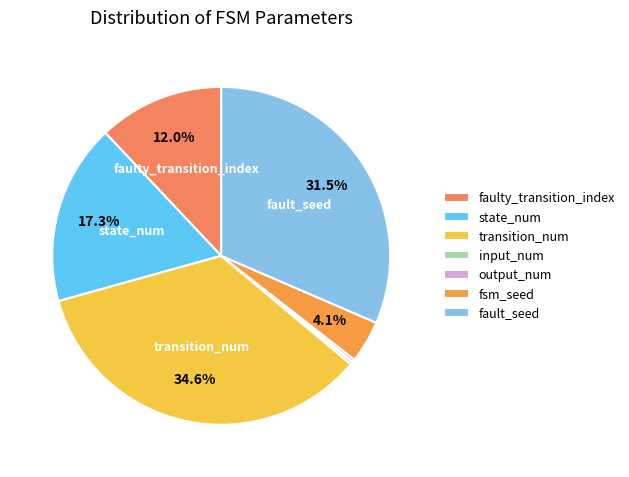

Rank the categories by value from lowest to highest.

input_num, output_num, fsm_seed, faulty_transition_index, state_num, fault_seed, transition_num